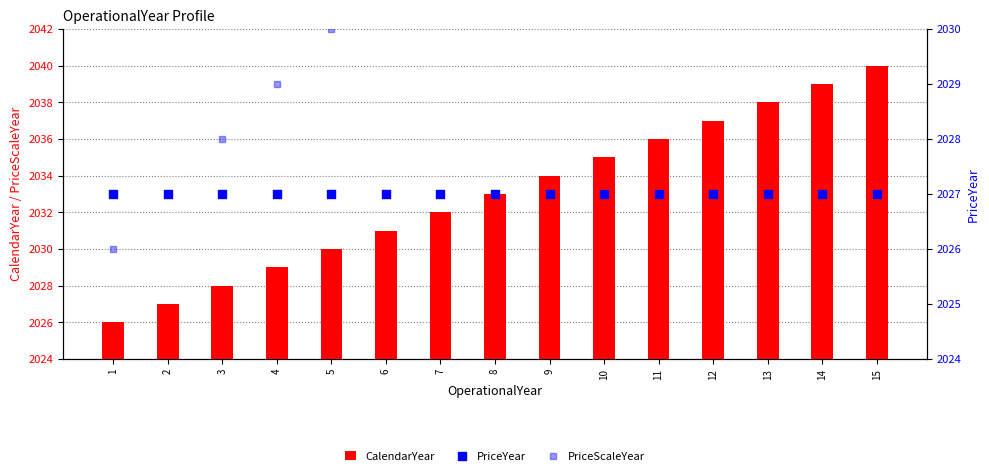

What is the total value across all series at 7?

6091